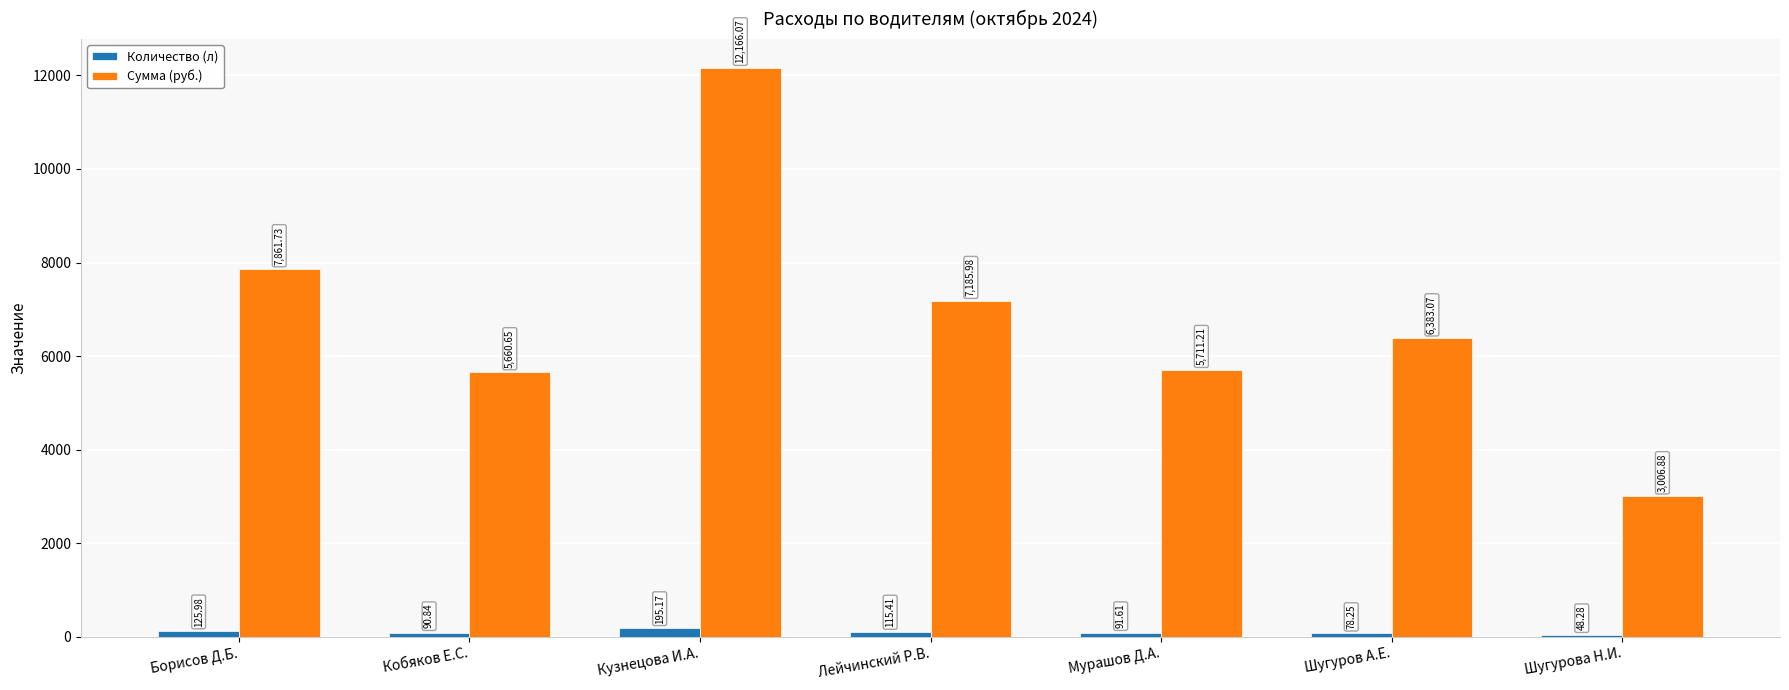

Between Кобяков Е.С. and Мурашов Д.А., which series saw the biggest shift?

Сумма (руб.)